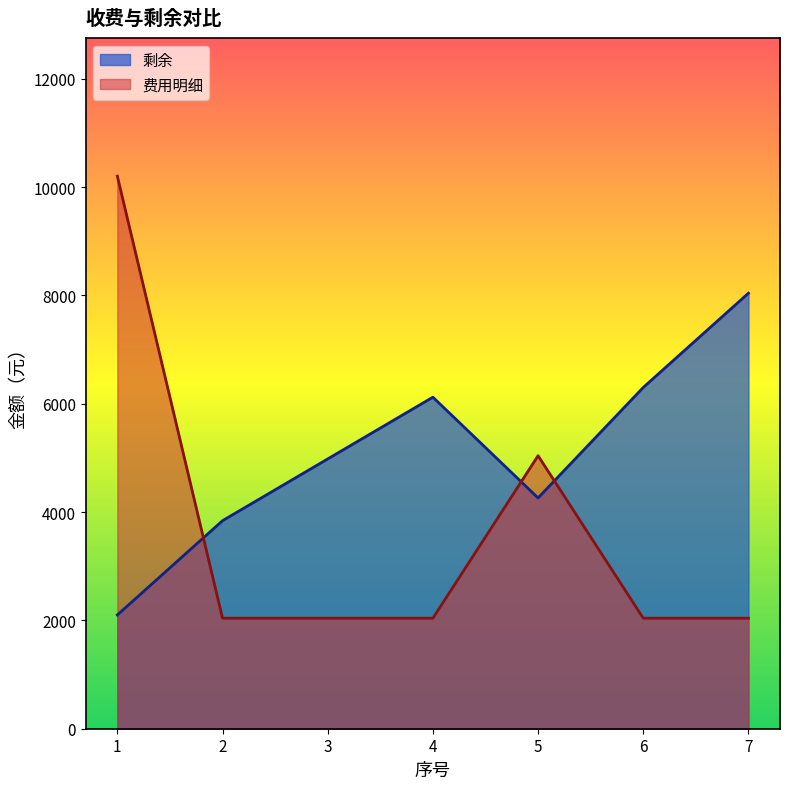

What is the difference between the second highest and second lowest values in the 费用明细 series?

3000